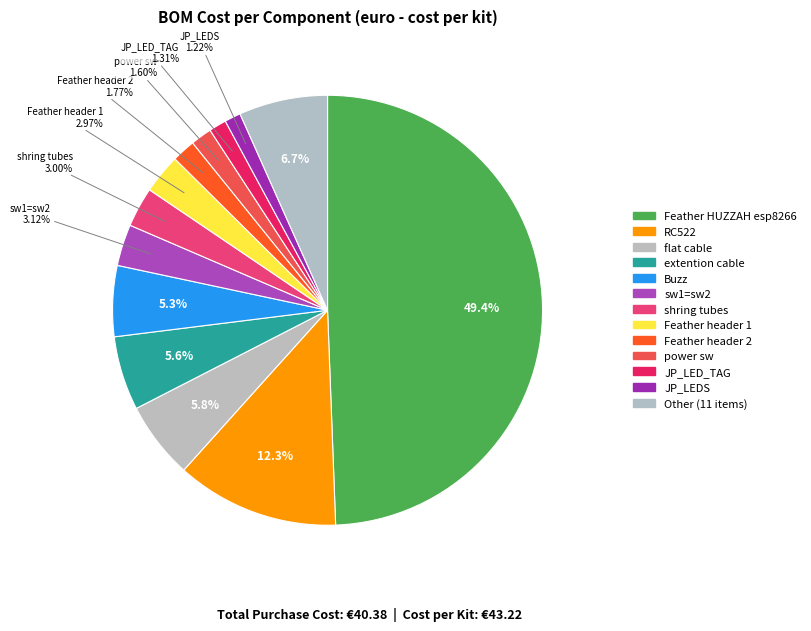

How many slices are in this pie chart?

13